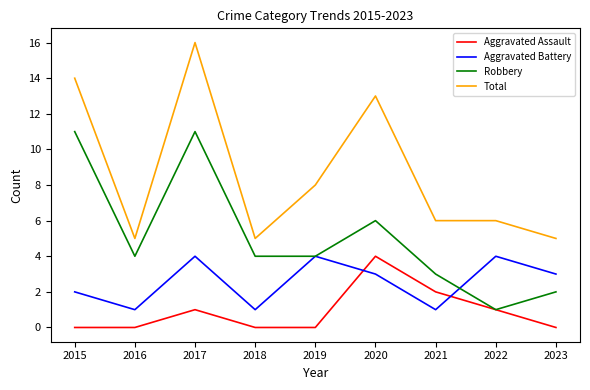

What is the lowest value of the Total series?

5